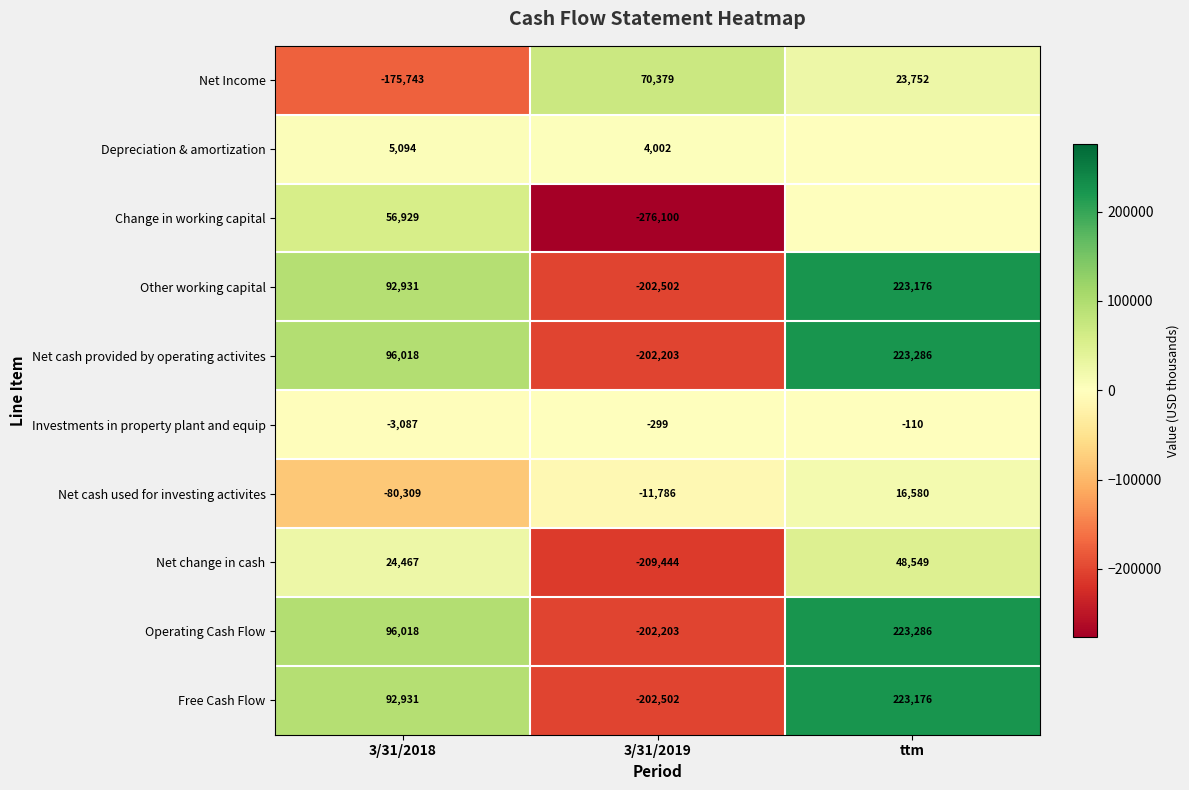

Count the number of data series in this chart.

10